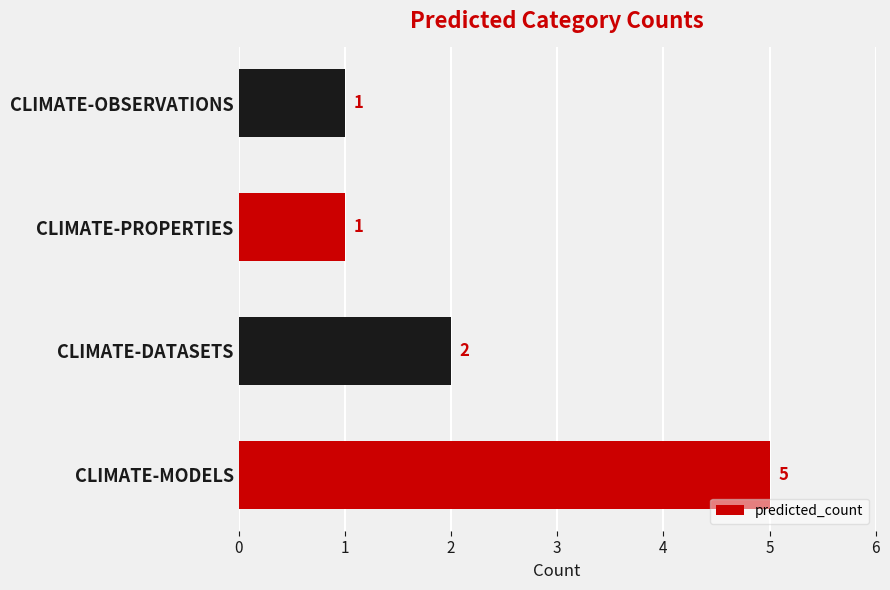

At which label is the value closest to 3?

CLIMATE-DATASETS